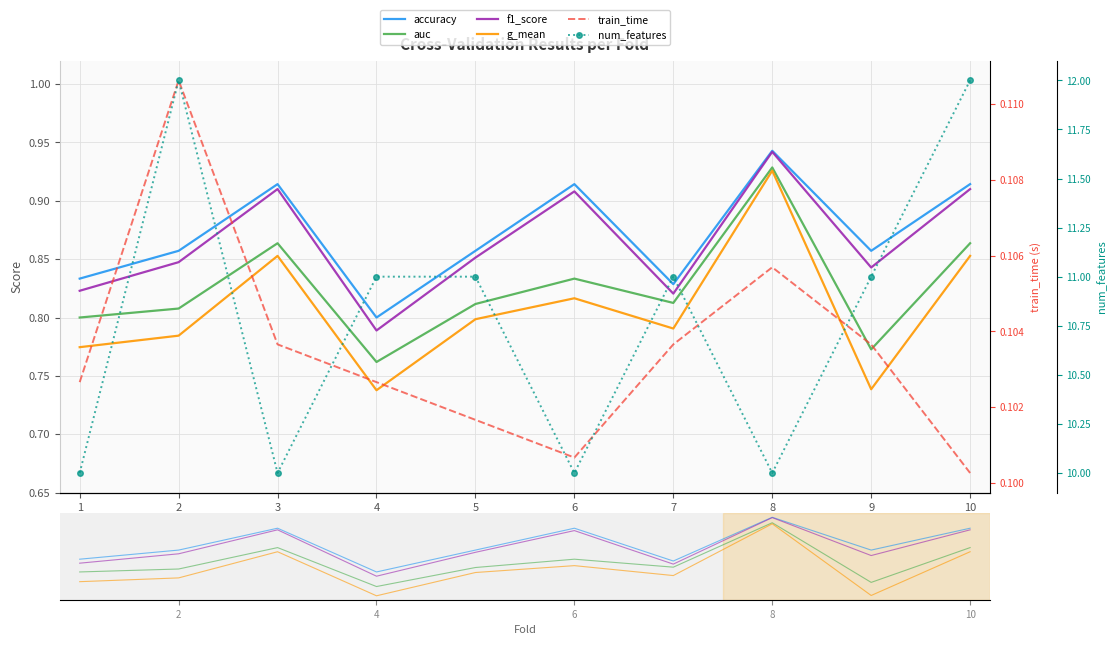

What is the average value of the num_features series?

10.8